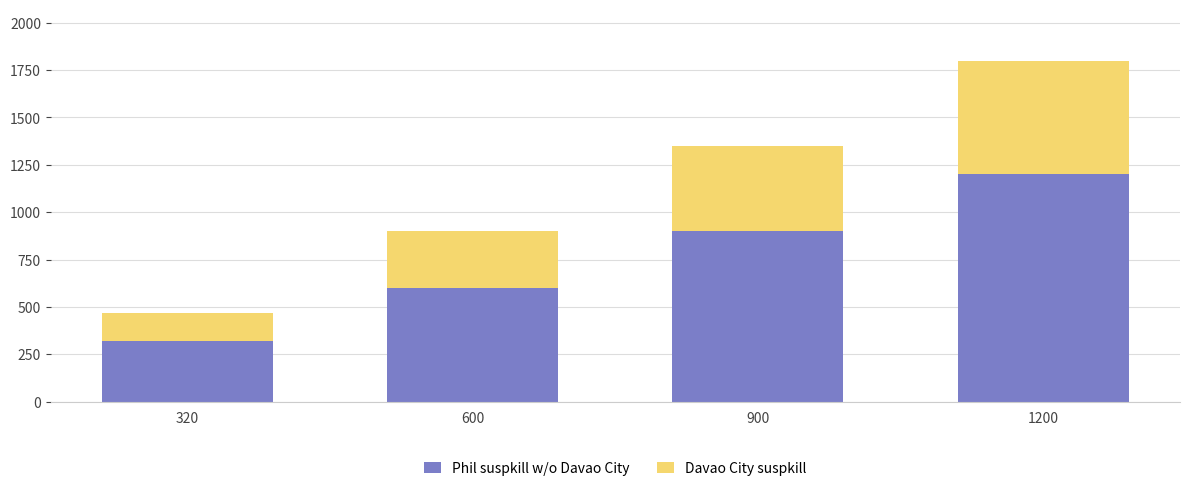

At which category is the sum across all series the highest?

1200